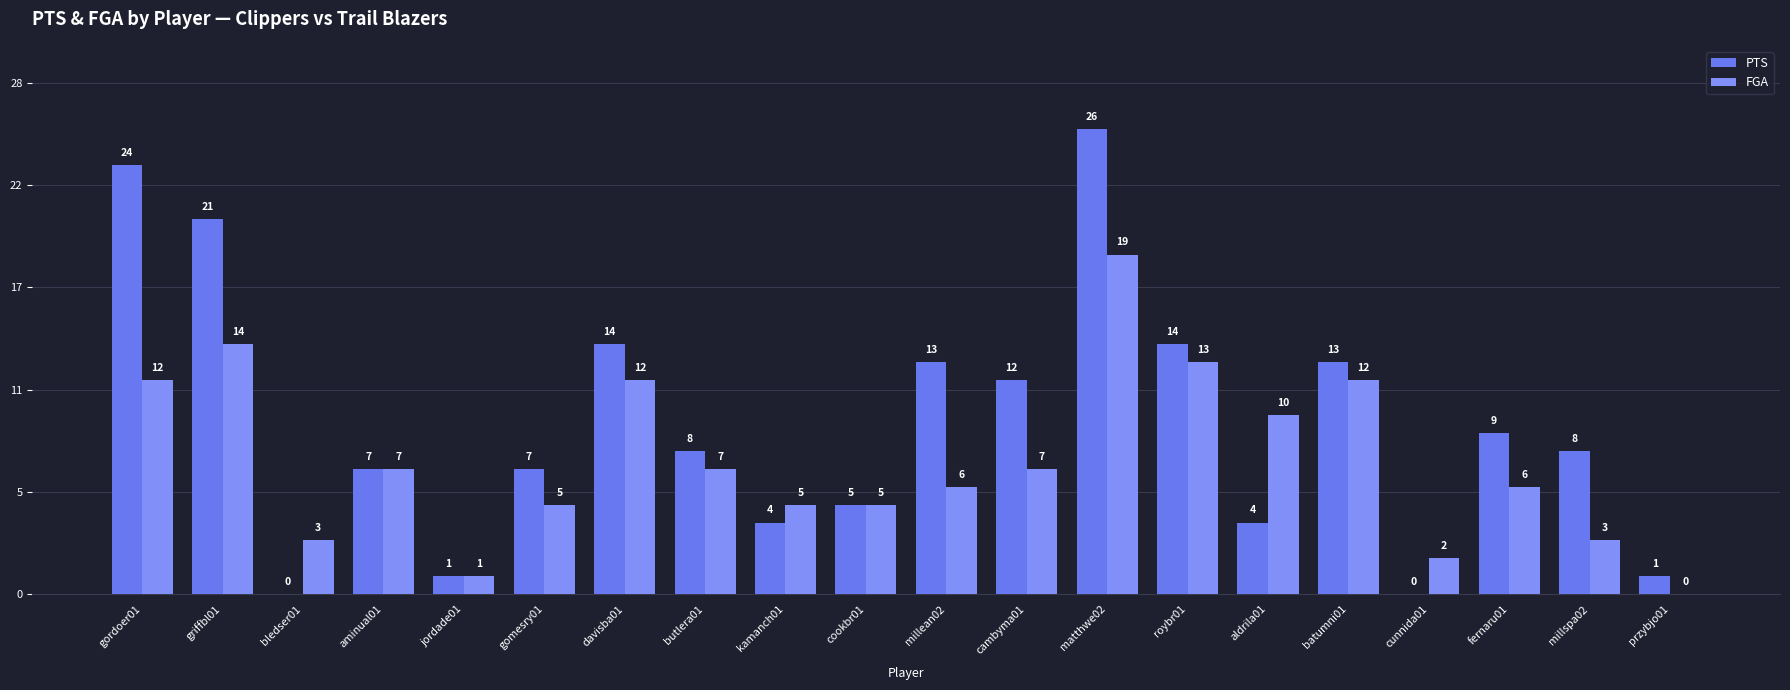

Are the bars horizontal?

No